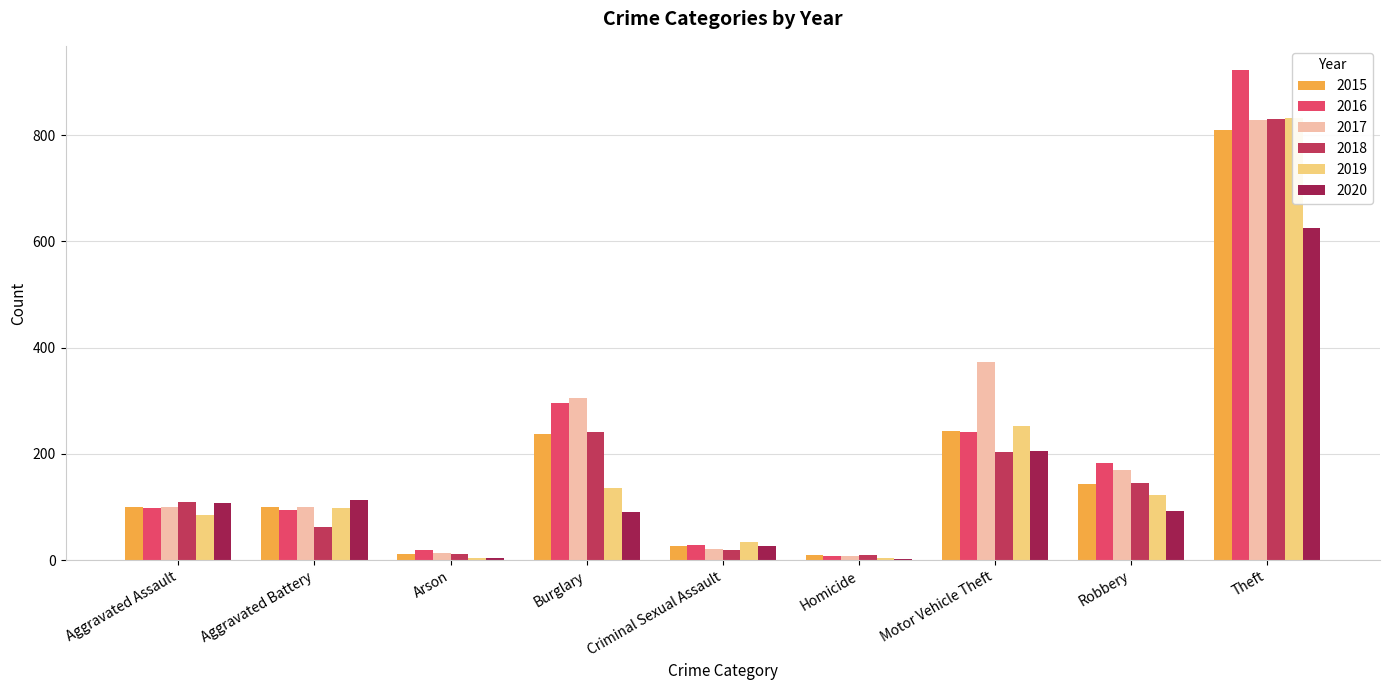

What is the value of the 2018 bar at the 6th from the left?

9